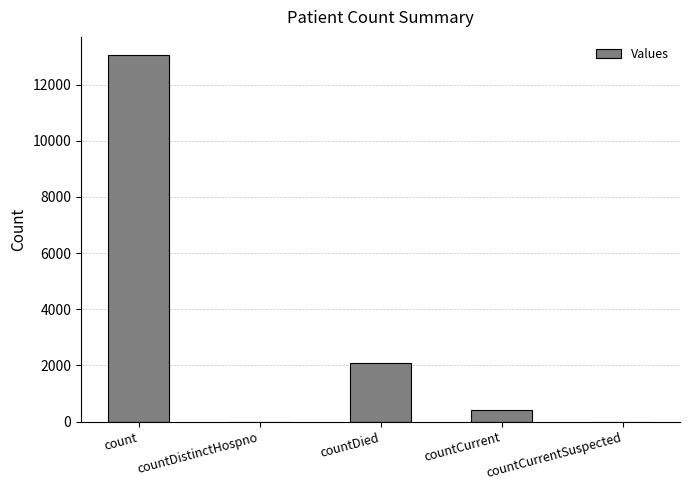

Where is the data nearest to the value 6523?

countDied